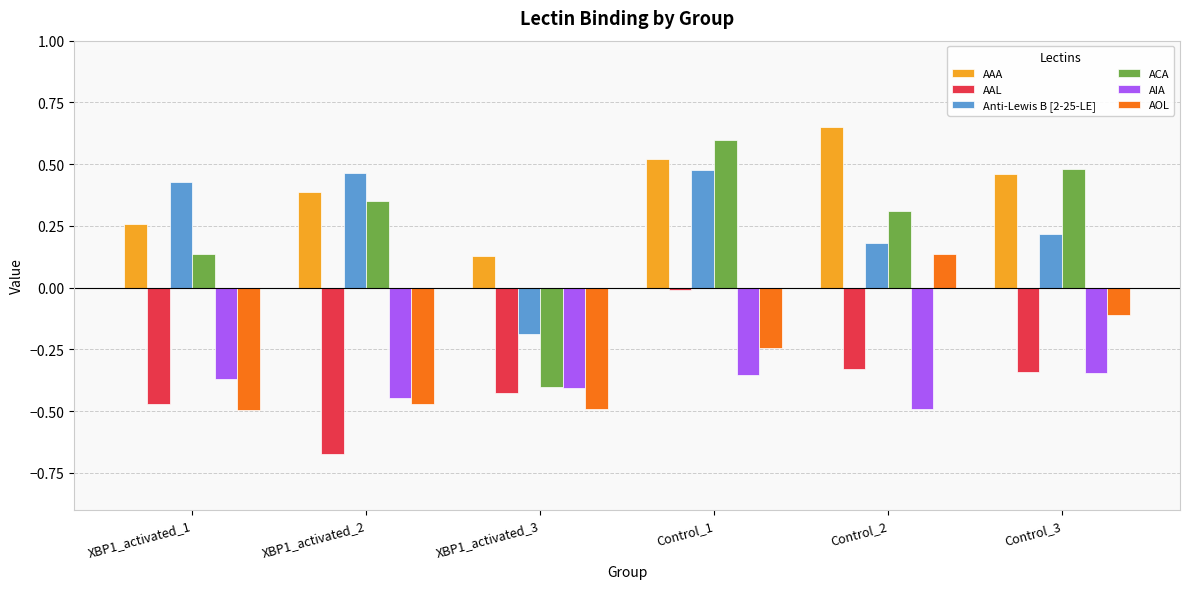

What is the sum of the AAA values at XBP1_activated_1 and Control_2?

0.9